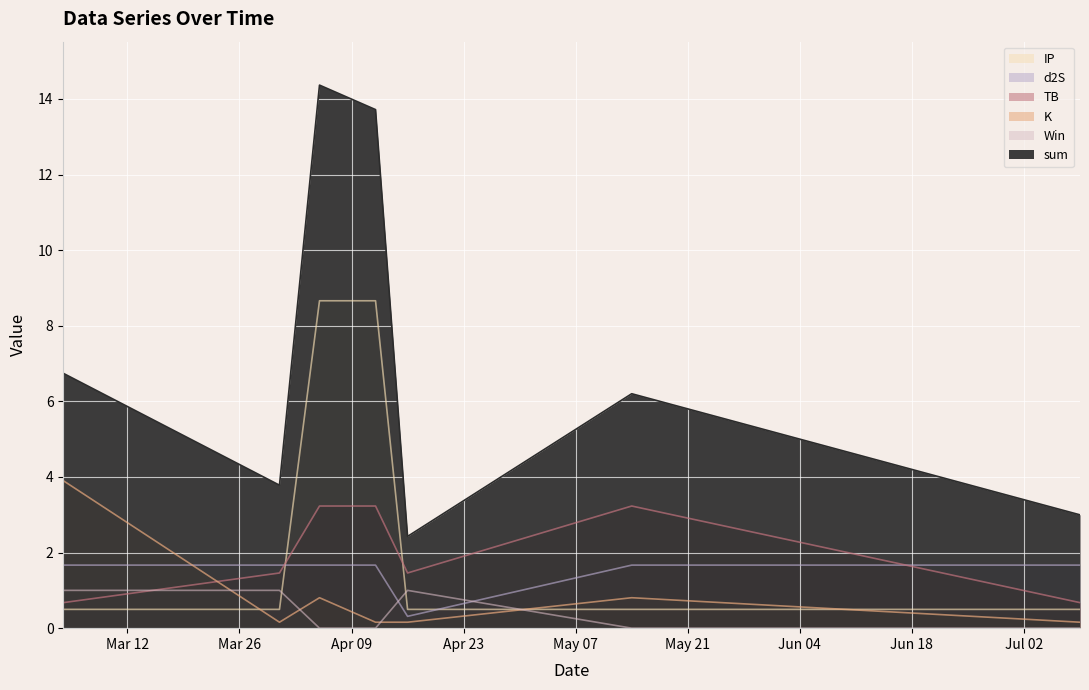

What is the label of the 2nd point from the right?

2024-05-14